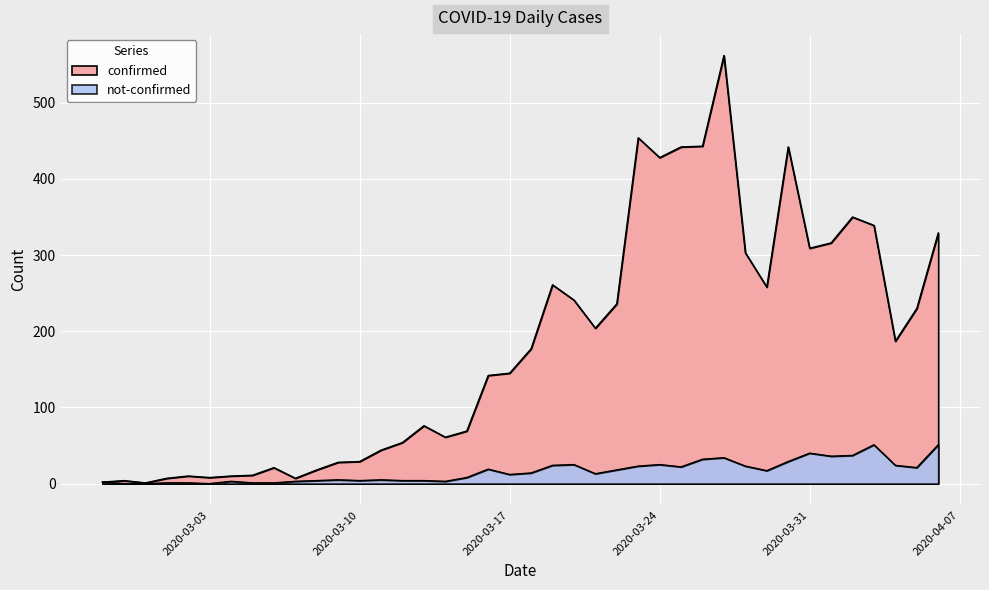

Which label corresponds to the largest value in the chart?

2020-03-27